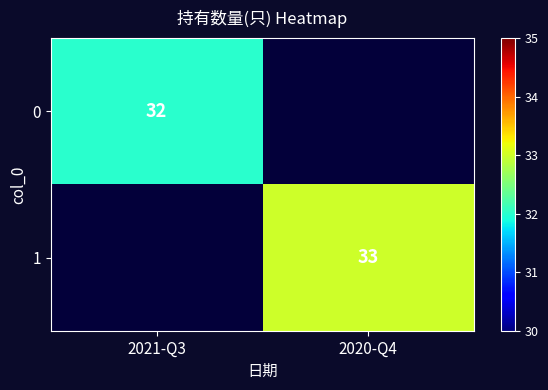

Which has a higher value, 2021-Q3 or 2020-Q4?

2021-Q3